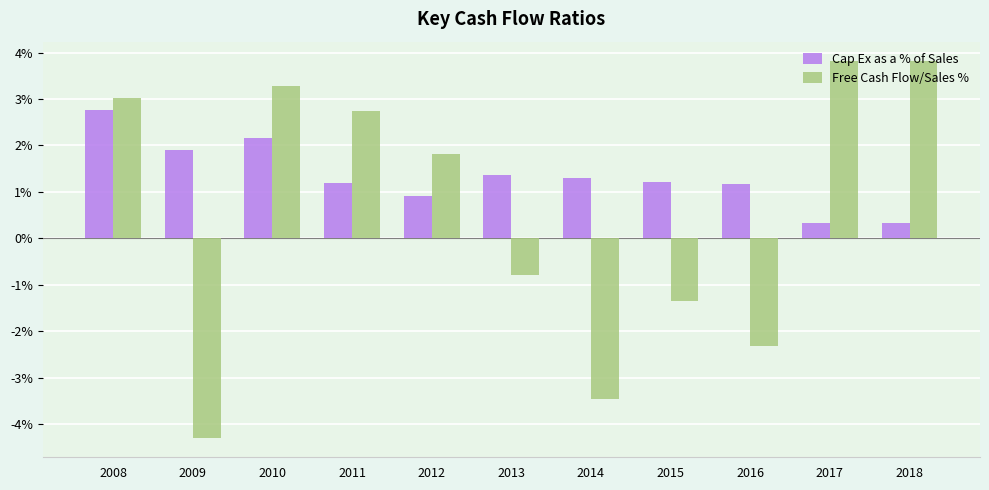

At how many categories does at least one series exceed 0?

11